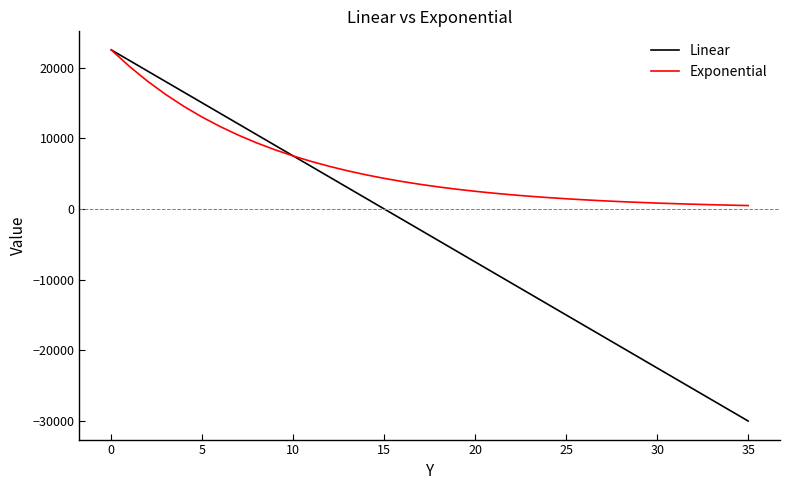

What is the greatest value displayed?

22500.0